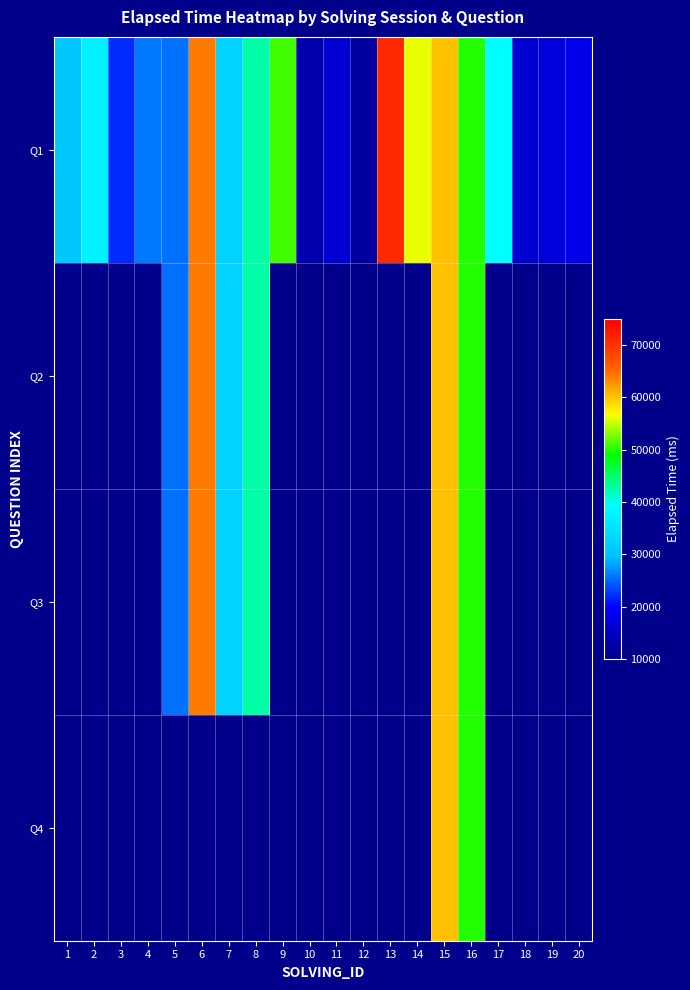

What is the greatest value displayed?

71000.0